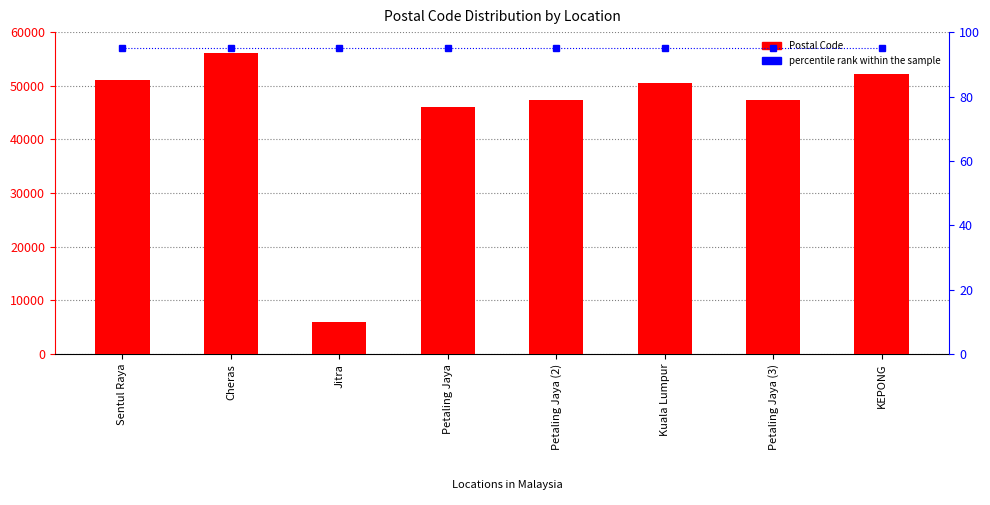

Rank the series at Petaling Jaya from highest to lowest value.

Postal Code, percentile rank within the sample